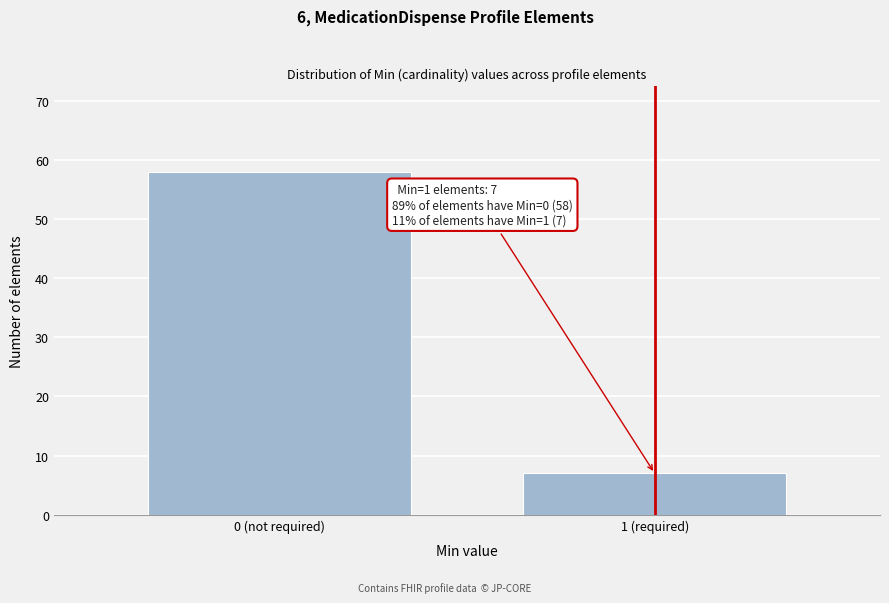

Reading left to right, list all the values displayed in this chart.

0 (not required)=58	1 (required)=7